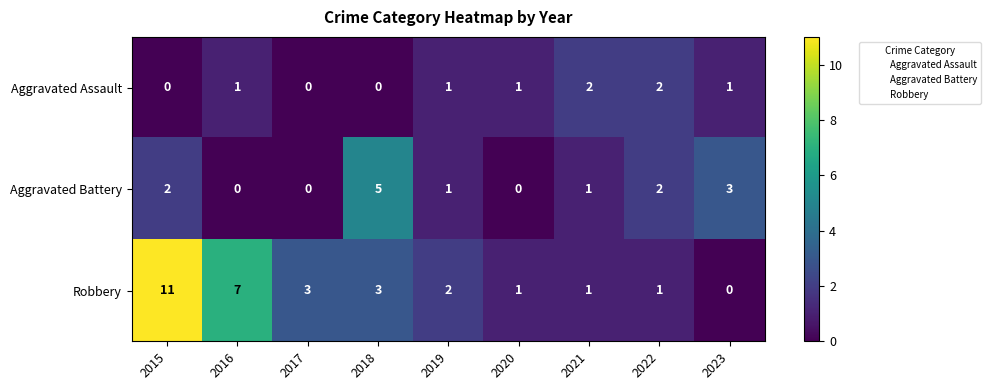

Which series has the largest range (max minus min)?

Robbery